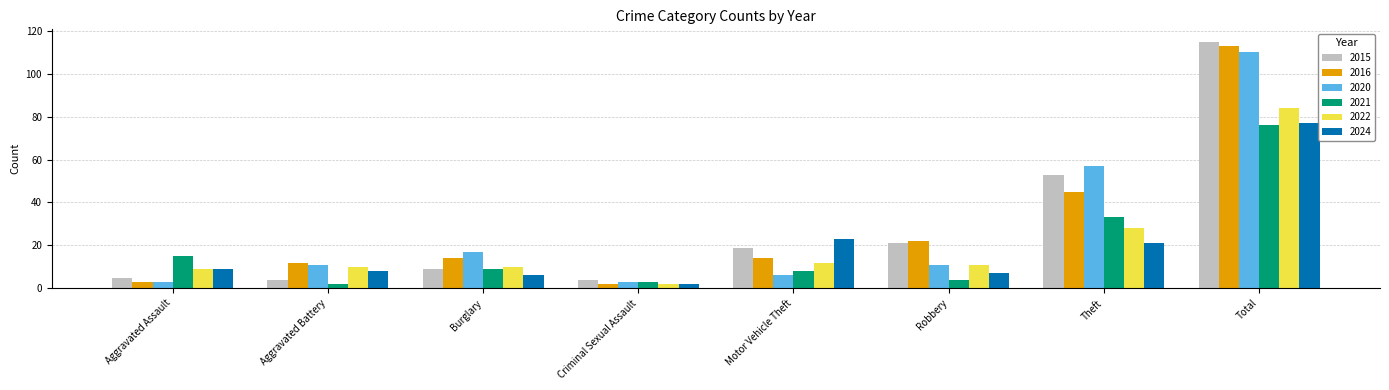

At which label does 2021 first exceed 9?

Aggravated Assault